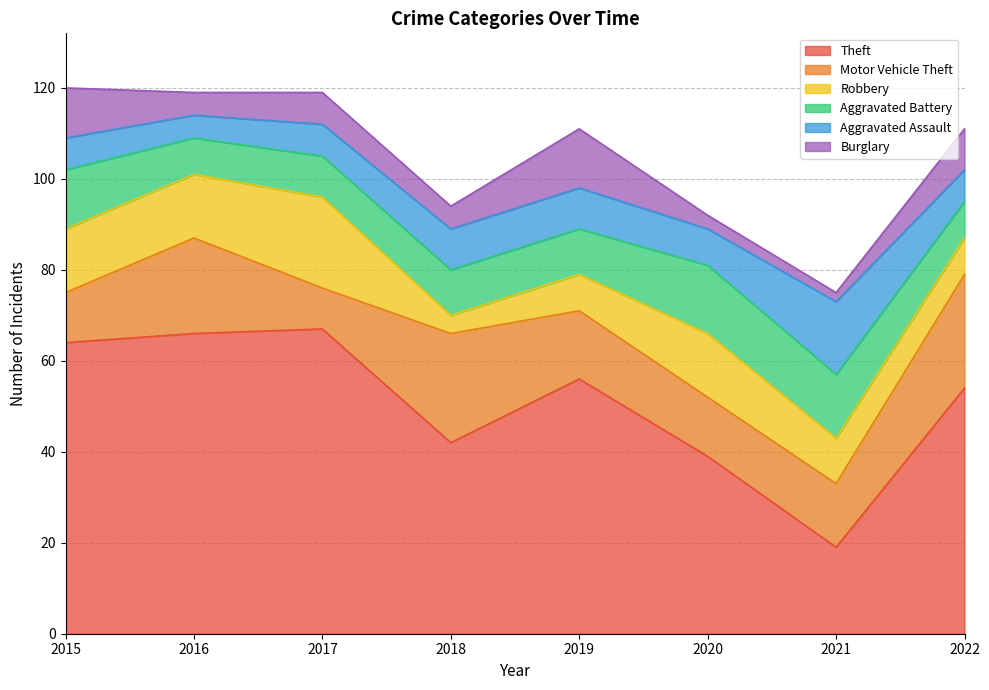

Which series has the largest total across all categories?

Theft